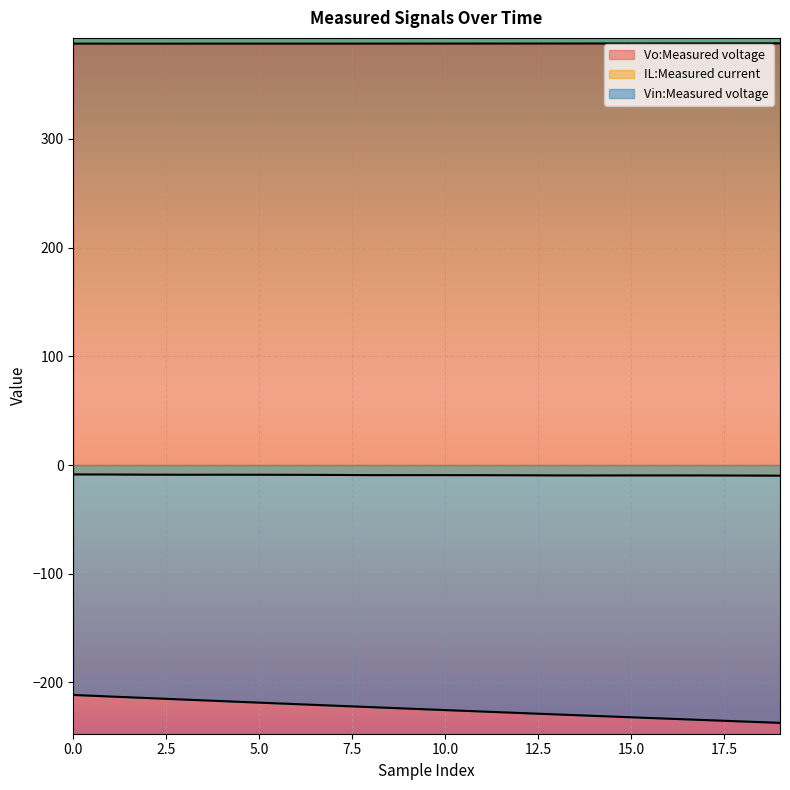

Reading left to right, what are all the values shown in this chart?

Vo:Measured voltage: 387.7	387.7	387.7	387.7	387.7	387.7	387.7	387.7	387.7	387.7	387.8	387.8	387.8	387.8	387.8	387.9	387.9	387.9	388.0	388.0
IL:Measured current: -8.6	-8.7	-8.9	-8.9	-8.9	-8.9	-9.0	-9.1	-9.3	-9.3	-9.3	-9.3	-9.4	-9.5	-9.6	-9.5	-9.5	-9.6	-9.7	-9.8
Vin:Measured voltage: -211.6	-213.0	-214.4	-215.8	-217.2	-218.6	-220.0	-221.4	-222.7	-224.1	-225.5	-226.8	-228.1	-229.5	-230.8	-232.1	-233.4	-234.7	-235.9	-237.2